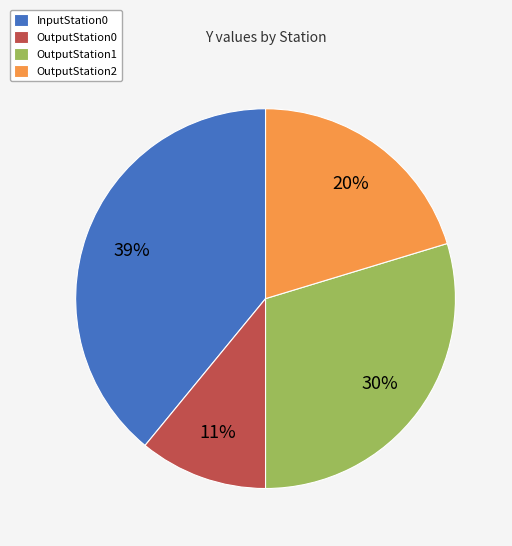

To the nearest percent, what percentage of the pie is OutputStation2?

20%